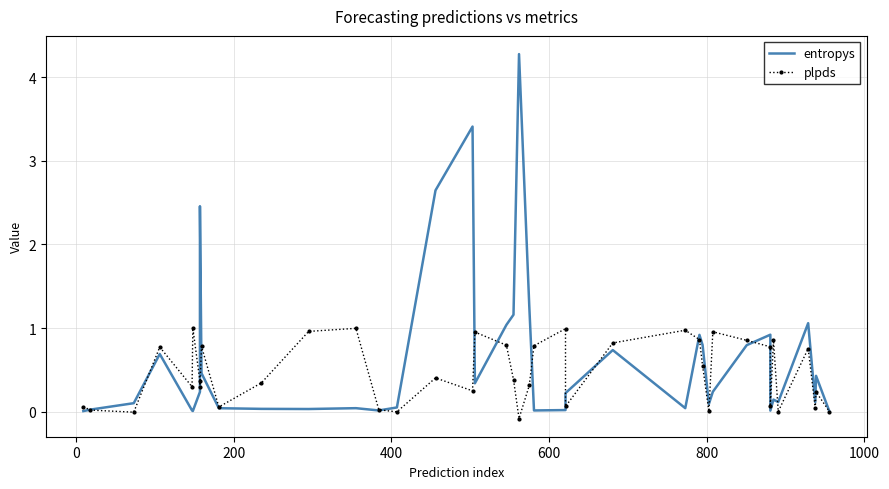

The plpds series shows 0.1 at 21. True or false?

False